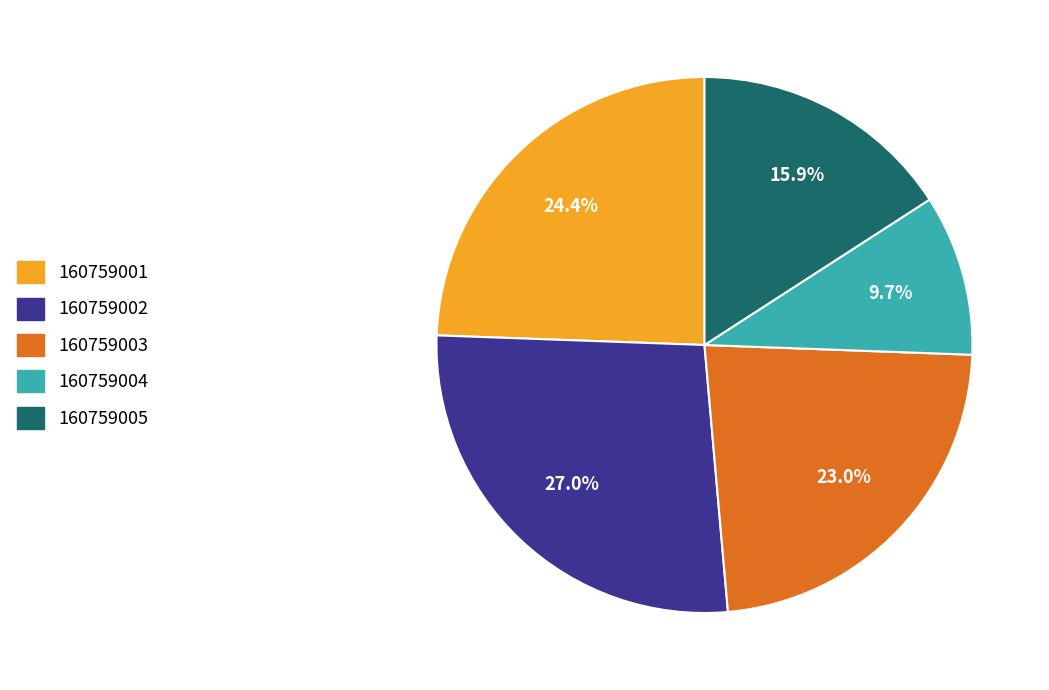

What is the smallest slice in the pie chart?

160759004